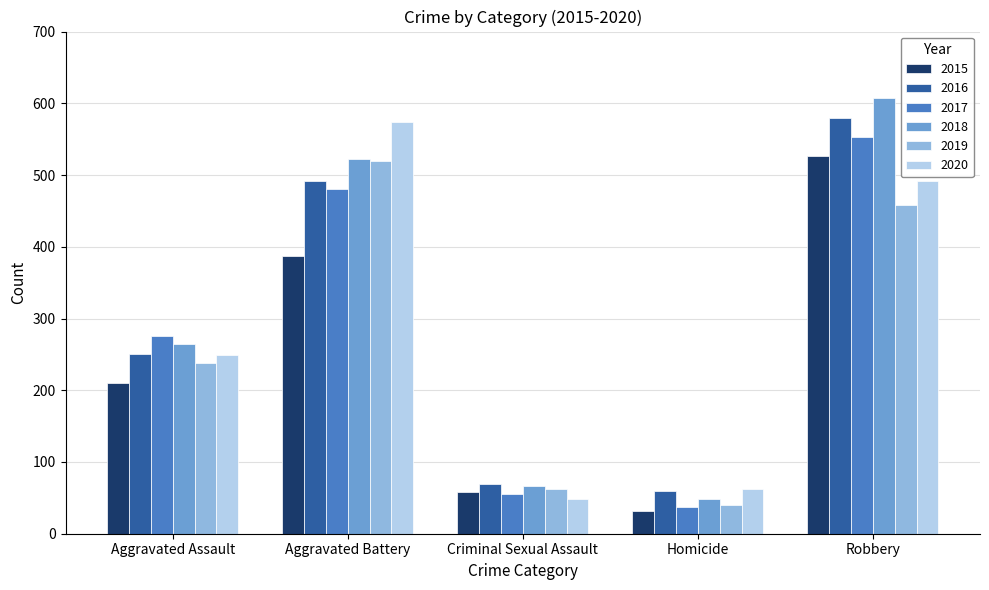

Does the chart contain any negative values?

No